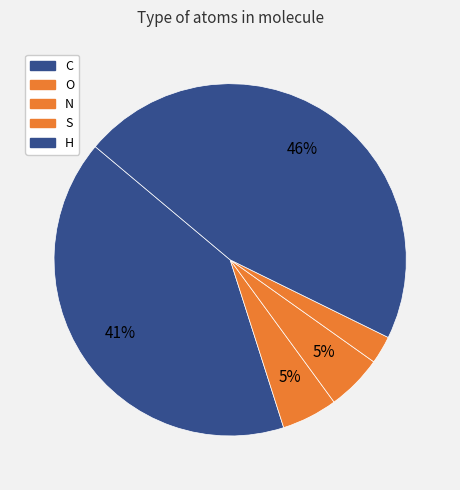

Rank the categories by value from lowest to highest.

S, O, N, C, H